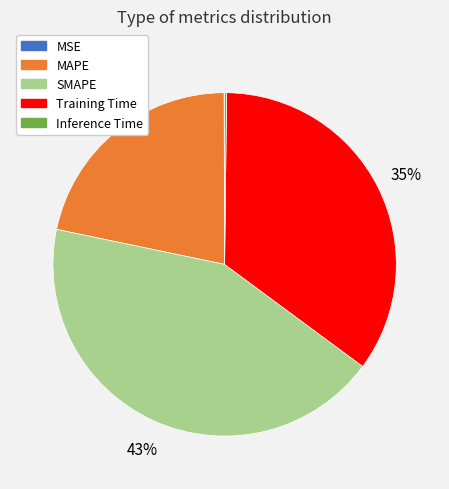

Which category has the biggest portion of the pie?

SMAPE